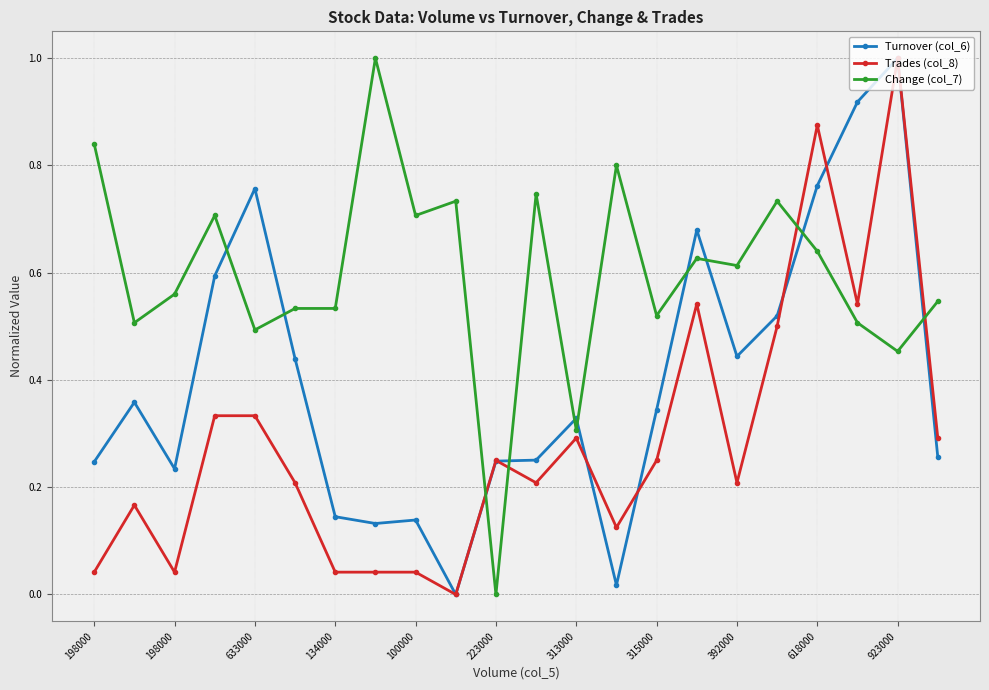

Which series has the largest total across all categories?

Change (col_7)